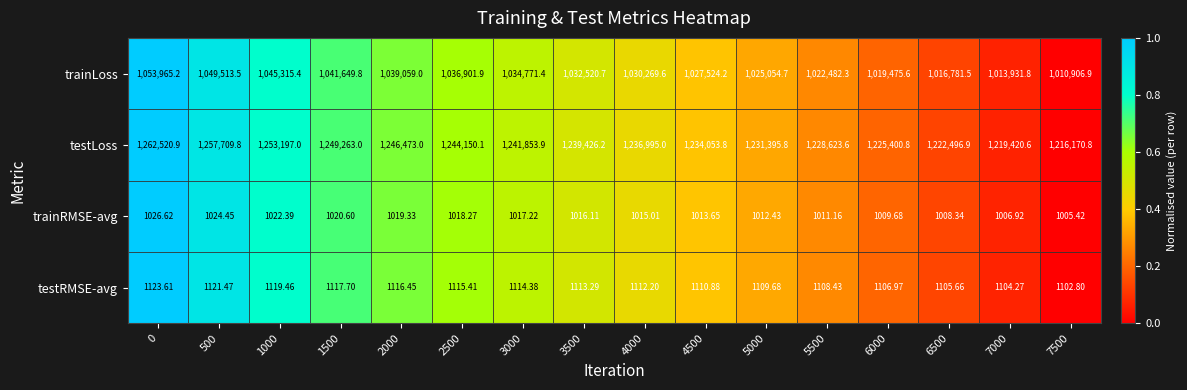

Between 5000 and 7000, which series saw the biggest shift?

testLoss